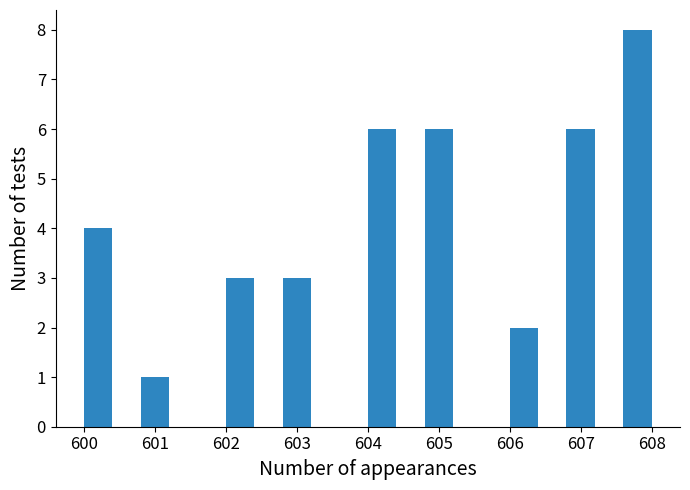

Over which range of the x-axis is the bar tallest?

607.6 to 608.0